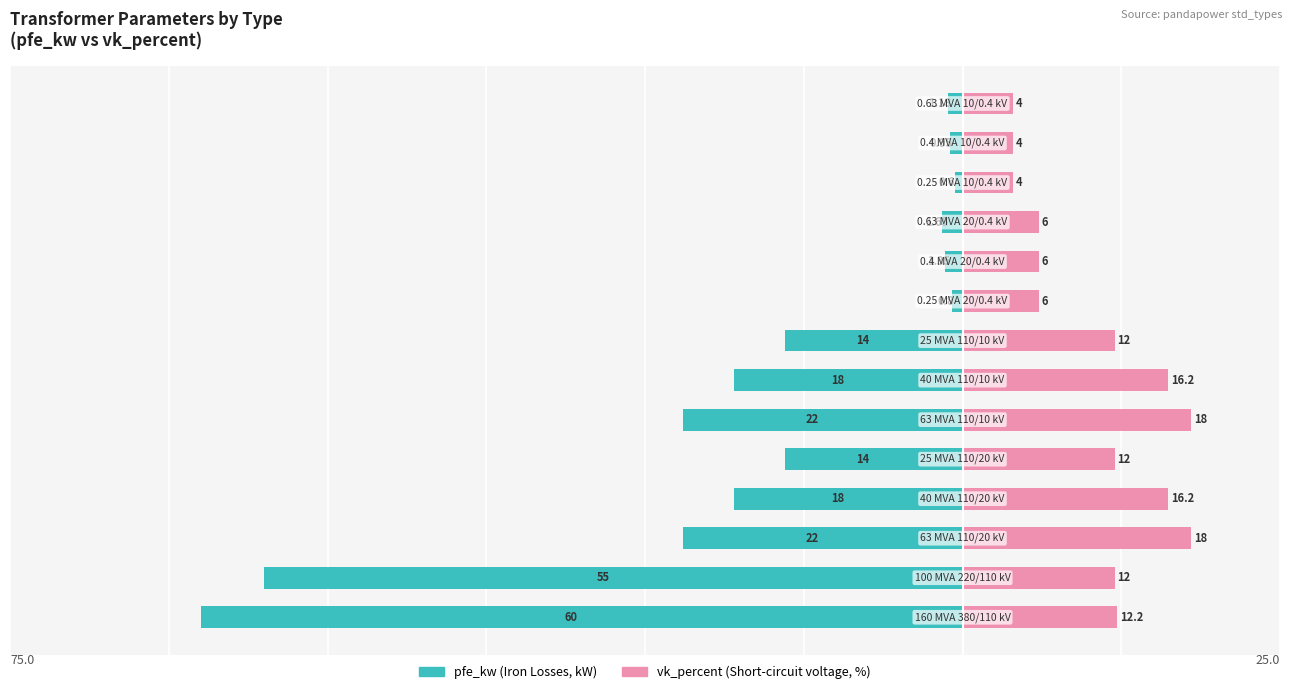

What is the difference between the maximum and minimum values in the vk_percent series?

14.0